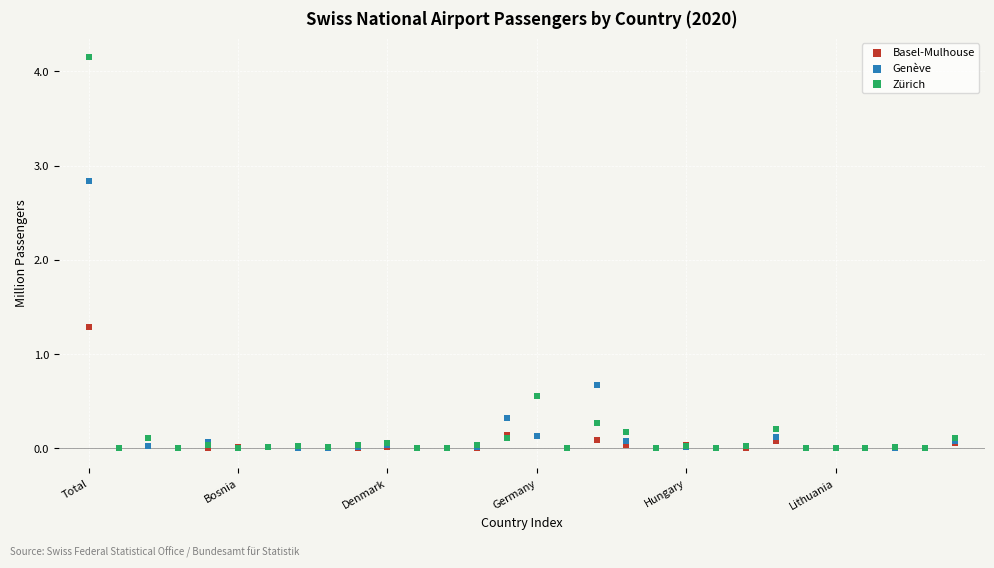

Across all series, what Y value is closest to 2?

1.3